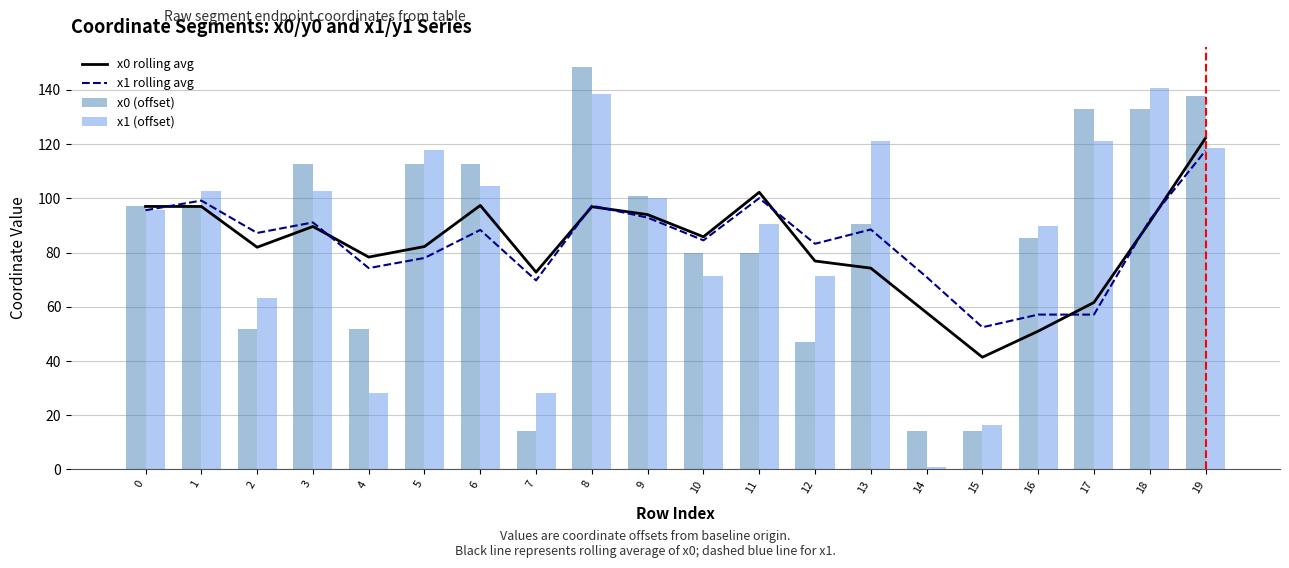

Reading left to right, list all the values displayed in this chart.

x0 rolling avg: 0=97.0	1=97.0	2=82.0	3=89.6	4=78.3	5=82.2	6=97.4	7=72.8	8=96.9	9=94.0	10=85.8	11=102.3	12=76.9	13=74.3	14=57.8	15=41.4	16=51.0	17=61.6	18=91.3	19=122.2
x1 rolling avg: 0=95.6	1=99.2	2=87.2	3=91.1	4=74.3	5=78.0	6=88.4	7=69.7	8=97.3	9=92.9	10=84.5	11=100.1	12=83.3	13=88.5	14=71.0	15=52.5	16=57.1	17=57.1	18=92.0	19=117.6
x0 (offset): 0=97.0	1=97.0	2=51.9	3=112.6	4=51.9	5=112.6	6=112.6	7=14.1	8=148.5	9=101.0	10=79.8	11=79.8	12=47.0	13=90.5	14=14.1	15=14.1	16=85.5	17=132.8	18=132.8	19=137.9
x1 (offset): 0=95.6	1=102.8	2=63.4	3=102.8	4=28.3	5=117.7	6=104.7	7=28.3	8=138.5	9=100.1	10=71.2	11=90.5	12=71.2	13=121.2	14=1.1	15=16.4	16=89.9	17=121.2	18=140.7	19=118.6